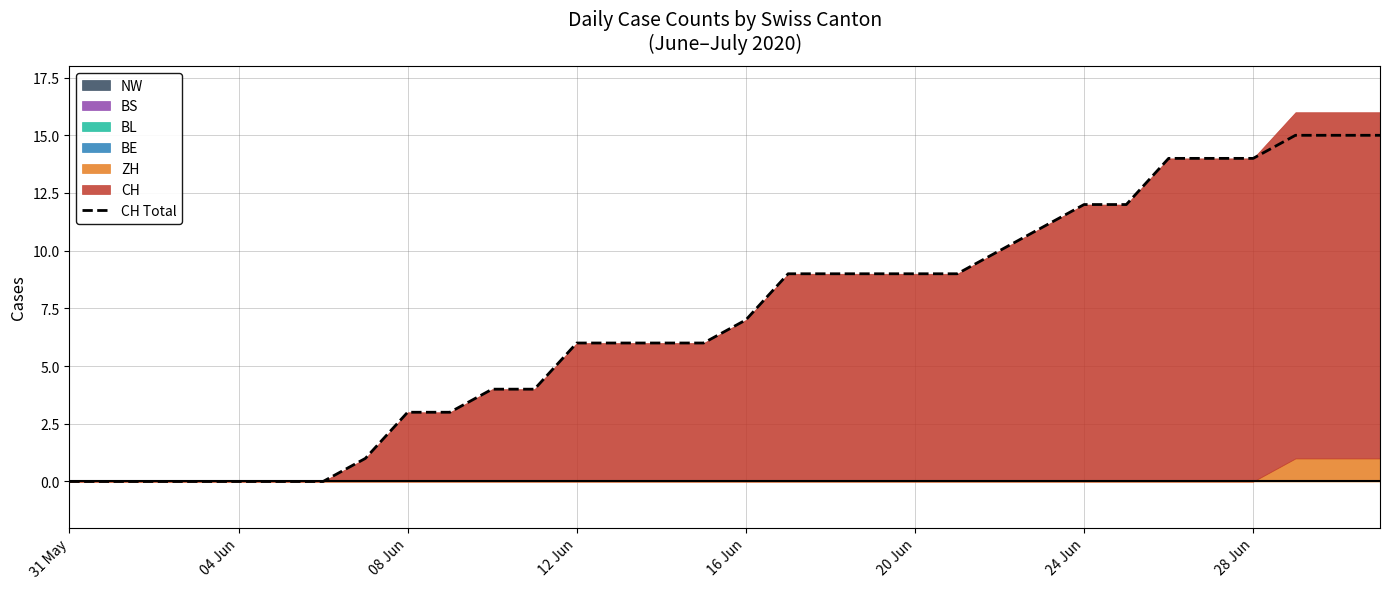

Is it true that CH Total equals 14 at 28 Jun?

True